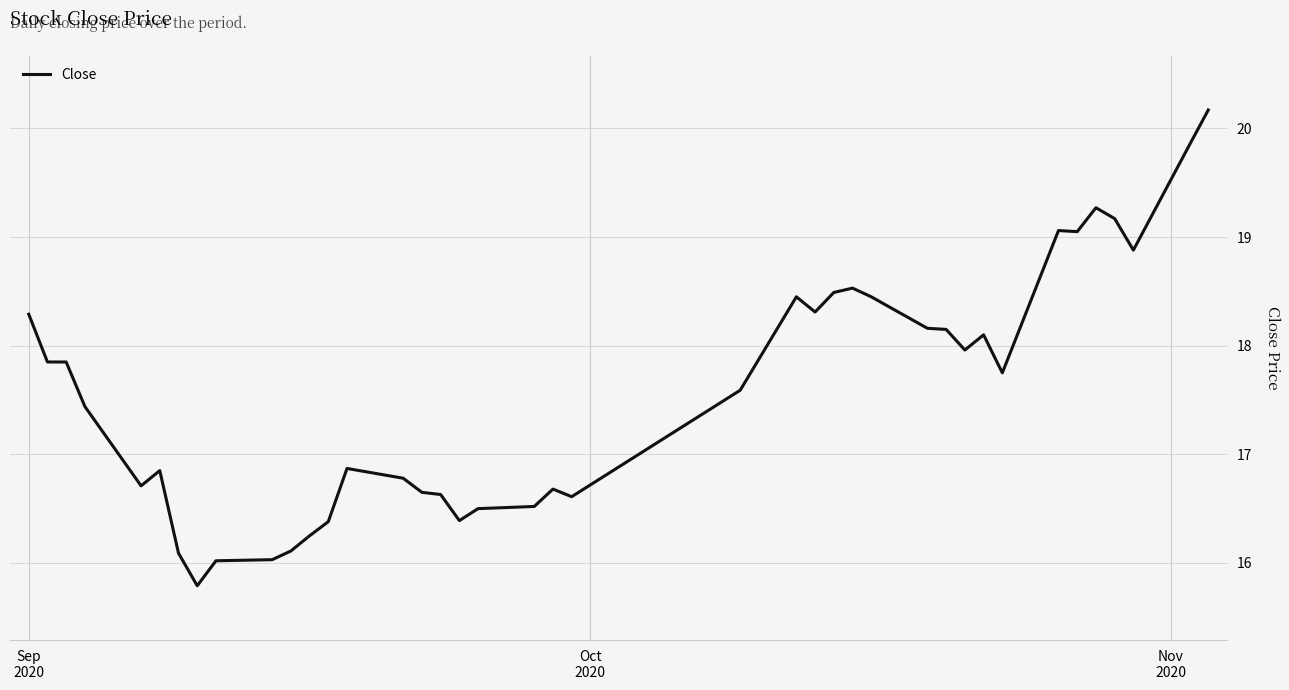

What is the greatest value displayed?

20.2